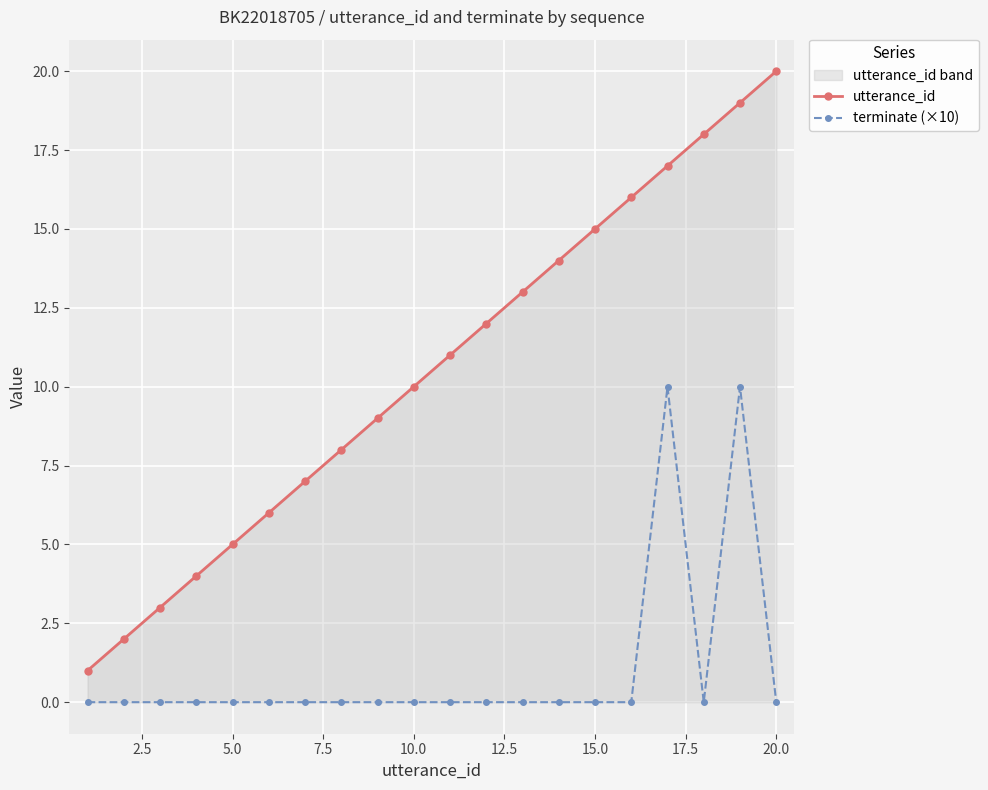

Which series has the largest total across all categories?

utterance_id